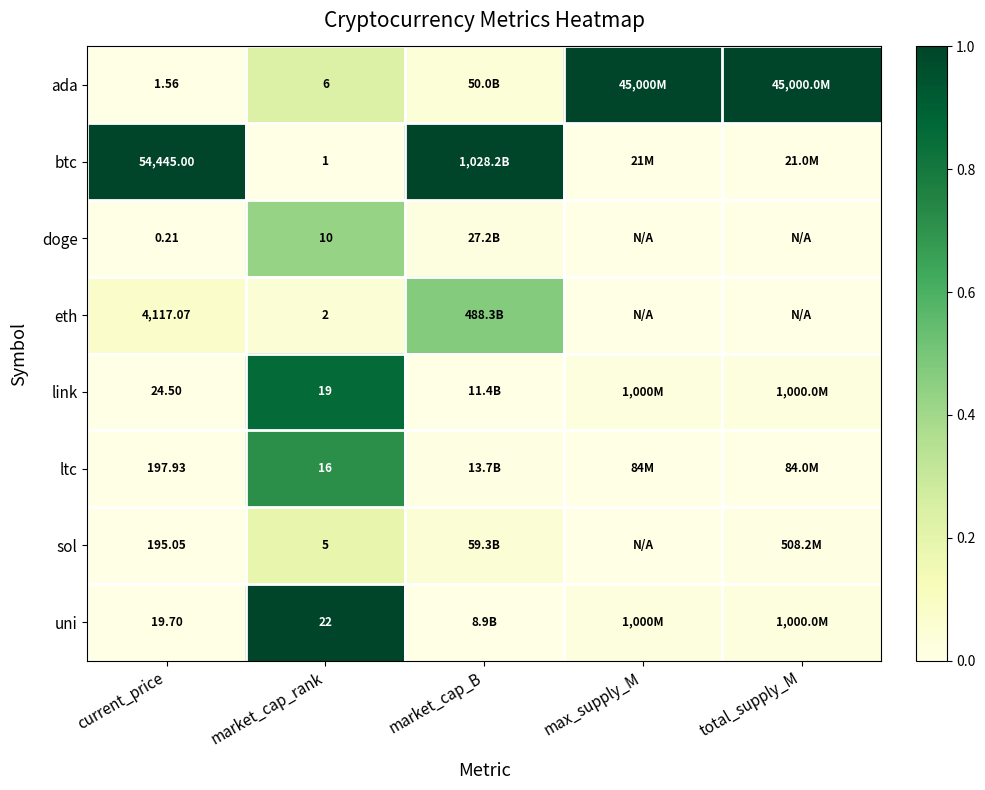

True or false: sol has a value of 0.2 at market_cap_rank.

True